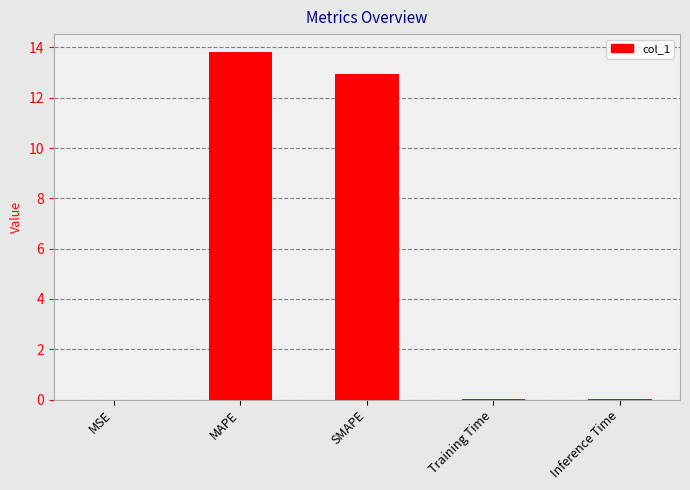

The value at Inference Time is 0.0. True or false?

True